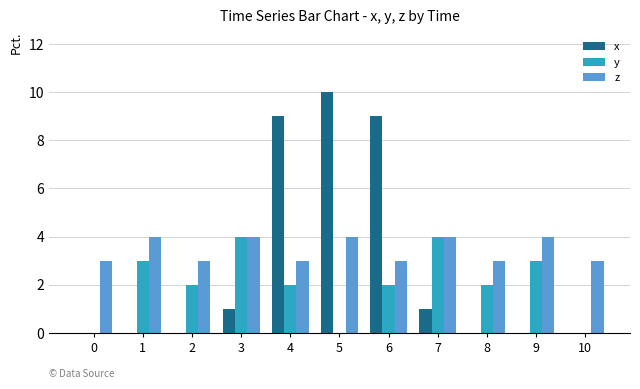

The value of y at 7 is 4. True or false?

True